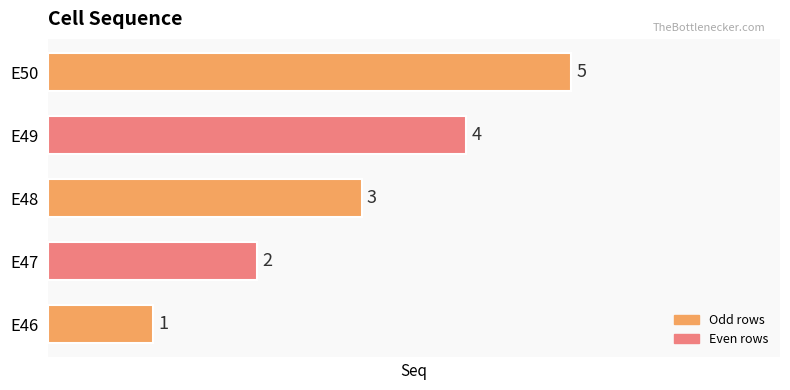

How many values are between 2 and 4?

3